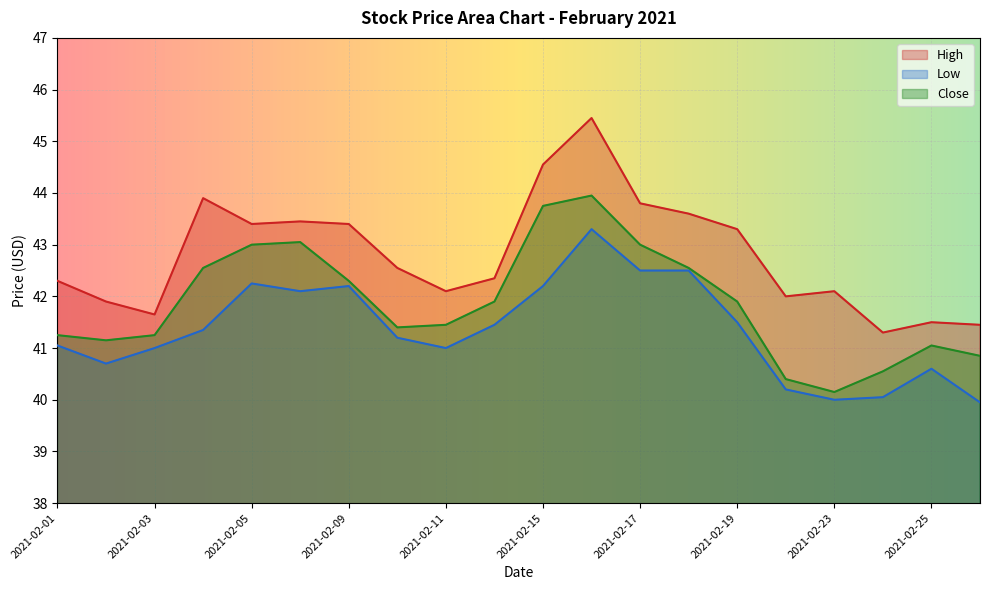

True or false: High and Close cross at least once.

False